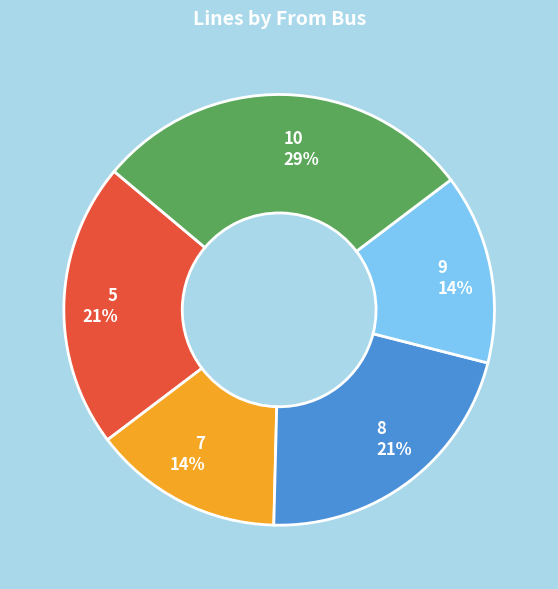

Is it true that 5 is 15% of the pie?

False